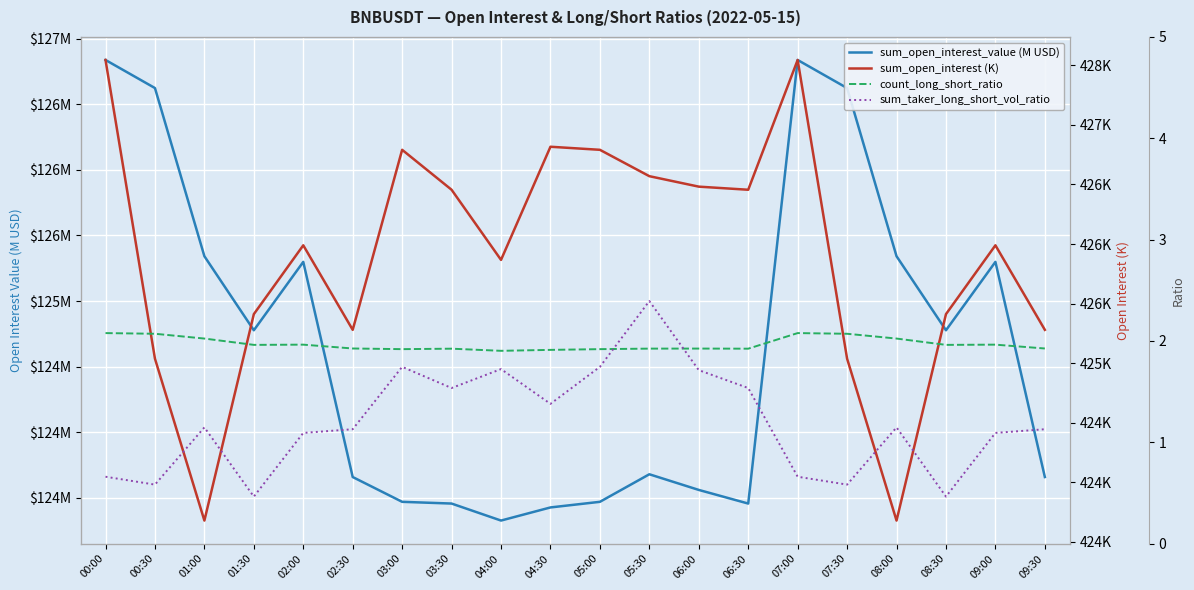

True or false: count_long_short_ratio and sum_open_interest (K) cross at least once.

False